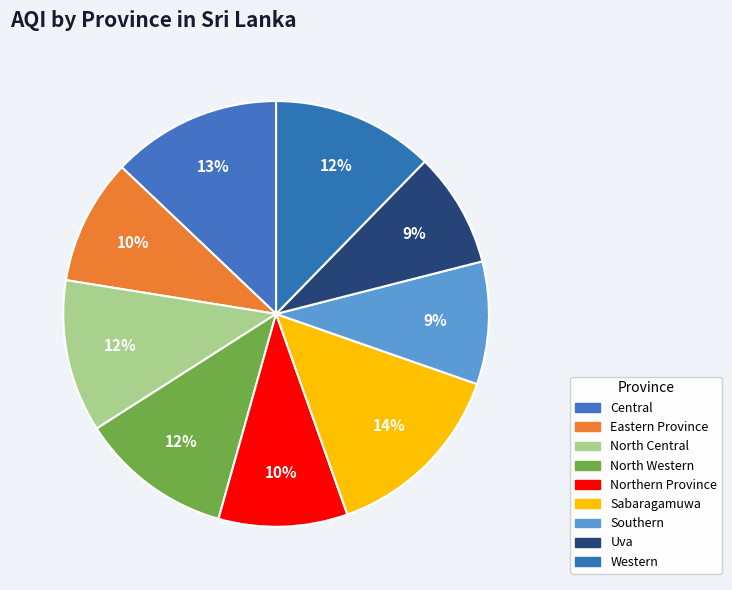

Combined, what portion of the pie is Western and Northern Province?

22.1%